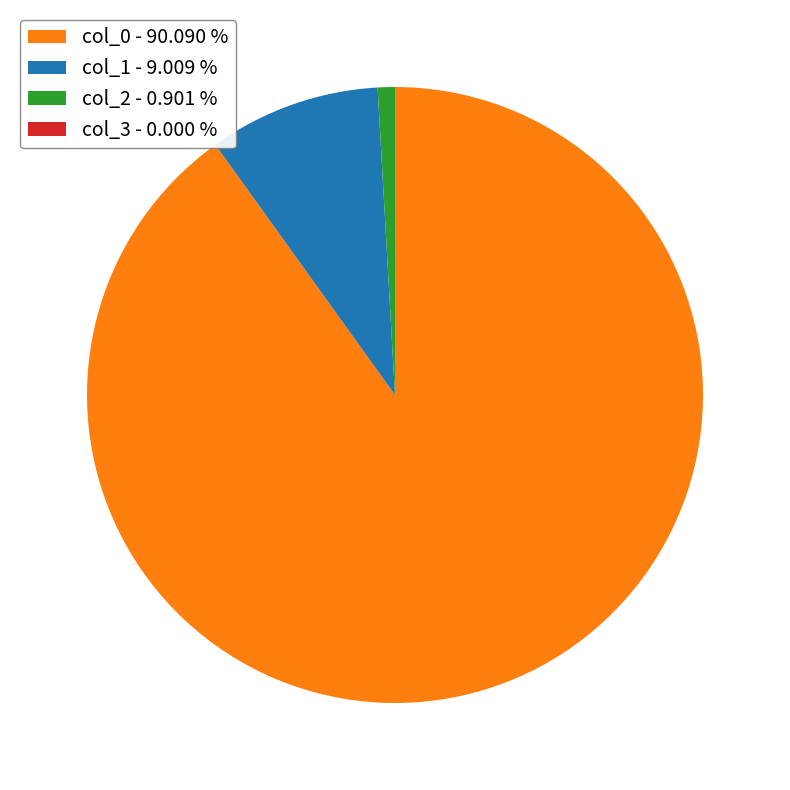

Is there a majority slice in this chart?

Yes